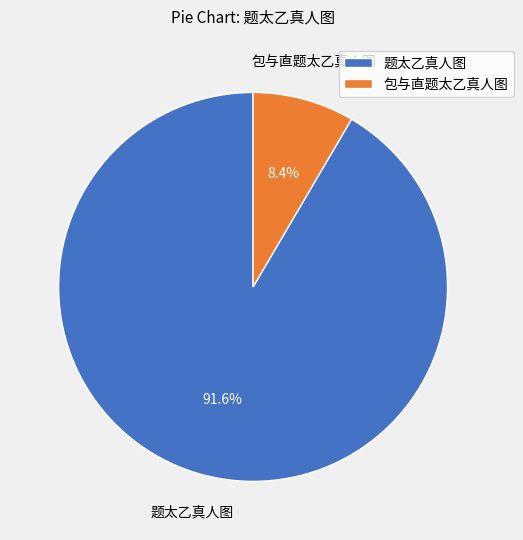

Which category has the smallest portion of the pie?

包与直题太乙真人图